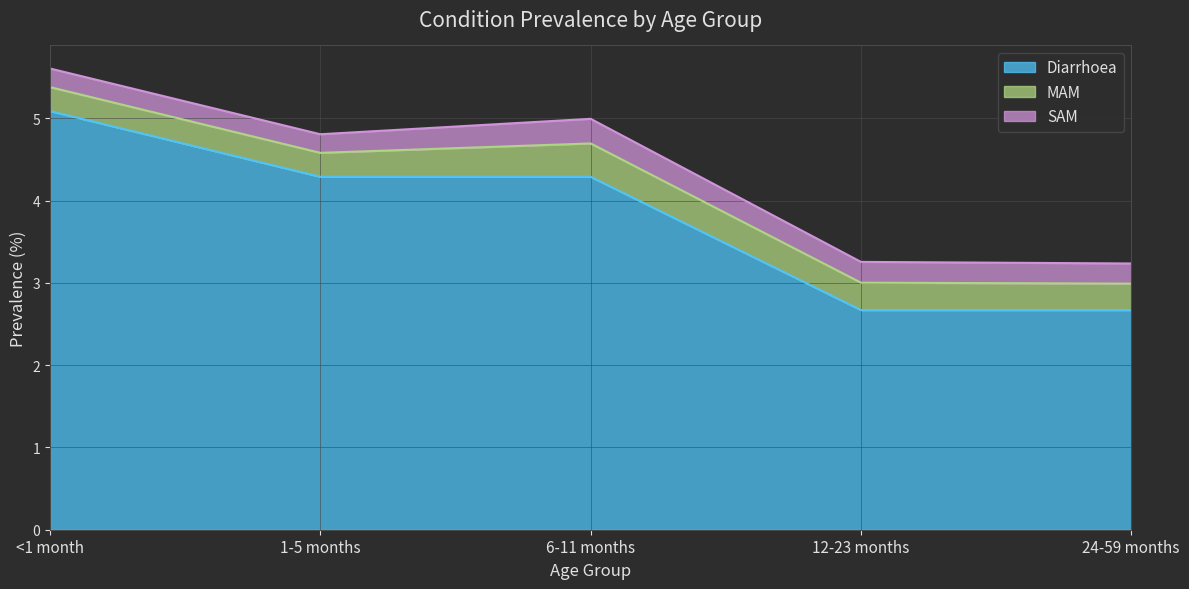

Is the value of Diarrhoea at 6-11 months greater than the value of MAM at 1-5 months?

Yes